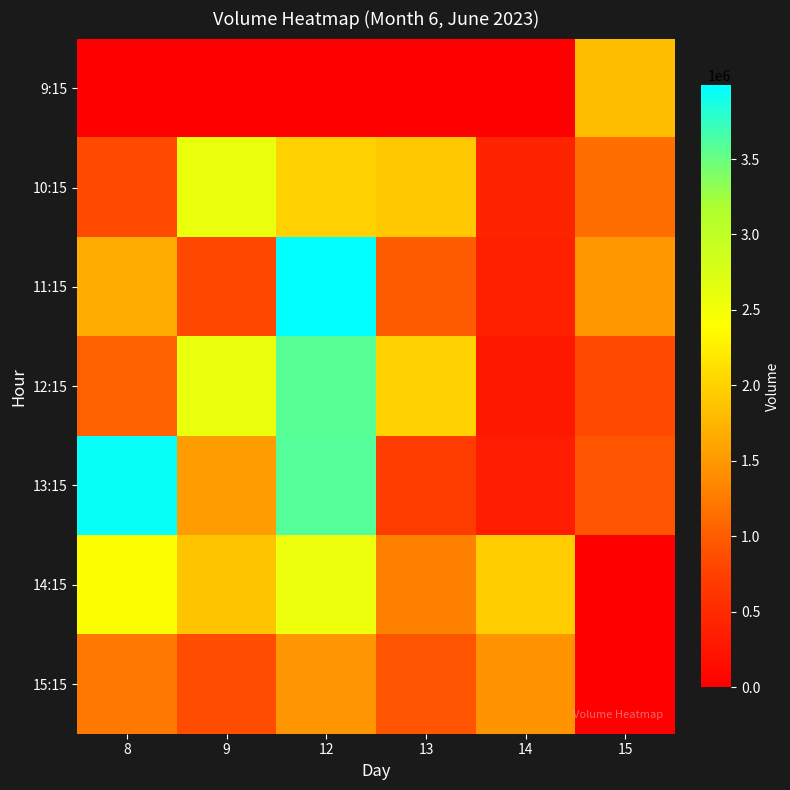

Reading left to right, transcribe all the data shown in this chart.

9:15: 8=0	9=0	12=0	13=0	14=0	15=1809042
10:15: 8=848097	9=2601573	12=1987377	13=1911330	14=428511	15=1138155
11:15: 8=1674190	9=827646	12=3989220	13=985591	14=382771	15=1483090
12:15: 8=1036961	9=2589095	12=3569471	13=2003215	14=287580	15=850118
13:15: 8=3955139	9=1538766	12=3587915	13=708133	14=329081	15=920918
14:15: 8=2416547	9=1872866	12=2562456	13=1300594	14=1956190	15=0
15:15: 8=1234882	9=864380	12=1470561	13=925662	14=1451649	15=0